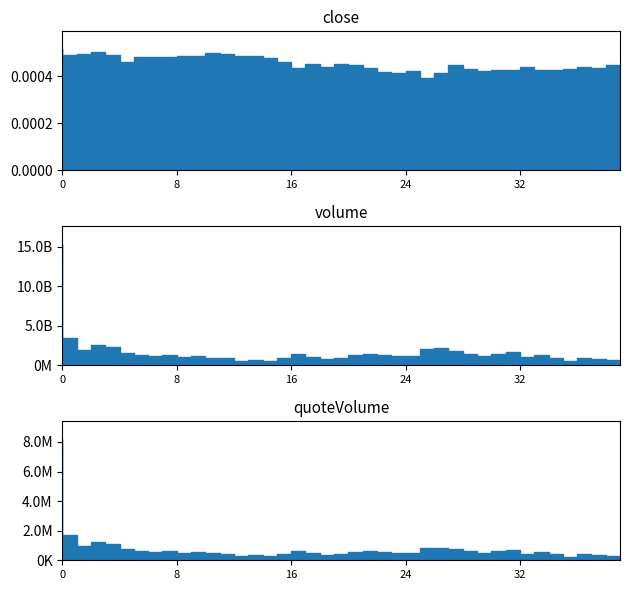

Reading left to right, what are all the values shown in this chart?

close: 0.0	0.0	0.0	0.0	0.0	0.0	0.0	0.0	0.0	0.0	0.0	0.0	0.0	0.0	0.0	0.0	0.0	0.0	0.0	0.0	0.0	0.0	0.0	0.0	0.0	0.0	0.0	0.0	0.0	0.0	0.0	0.0	0.0	0.0	0.0	0.0	0.0	0.0	0.0	0.0
volume: 15290887637.9	3408949746.3	1945452713.8	2503923341.0	2325958243.8	1616939984.8	1316933549.6	1188240650.5	1311493246.6	1051196505.1	1117989810.2	958966970.6	908611753.1	541009241.4	697575839.1	597949880.3	889332271.0	1385067309.9	1064910139.2	778683933.8	977733302.5	1286750001.5	1372847015.6	1359287618.2	1112296463.9	1167596277.4	2050027266.1	2156901414.9	1785180175.1	1375266808.0	1153820032.3	1433863930.7	1682244802.5	1034701231.0	1317566660.0	933528480.0	525111290.4	928183990.4	757354835.9	649984687.9
quoteVolume: 8165912.9	1697402.0	961219.1	1266517.4	1129078.6	771626.1	623595.9	574926.0	630821.0	505803.1	542117.6	472210.9	444773.7	262503.3	339440.9	286292.5	416382.3	621402.2	470170.2	345963.1	439136.6	577863.7	606132.2	581419.3	467350.0	482762.7	818575.9	856166.7	769265.9	595347.6	490651.5	606173.3	728429.3	448613.2	569223.4	401085.3	222719.4	409020.2	331045.0	286028.6